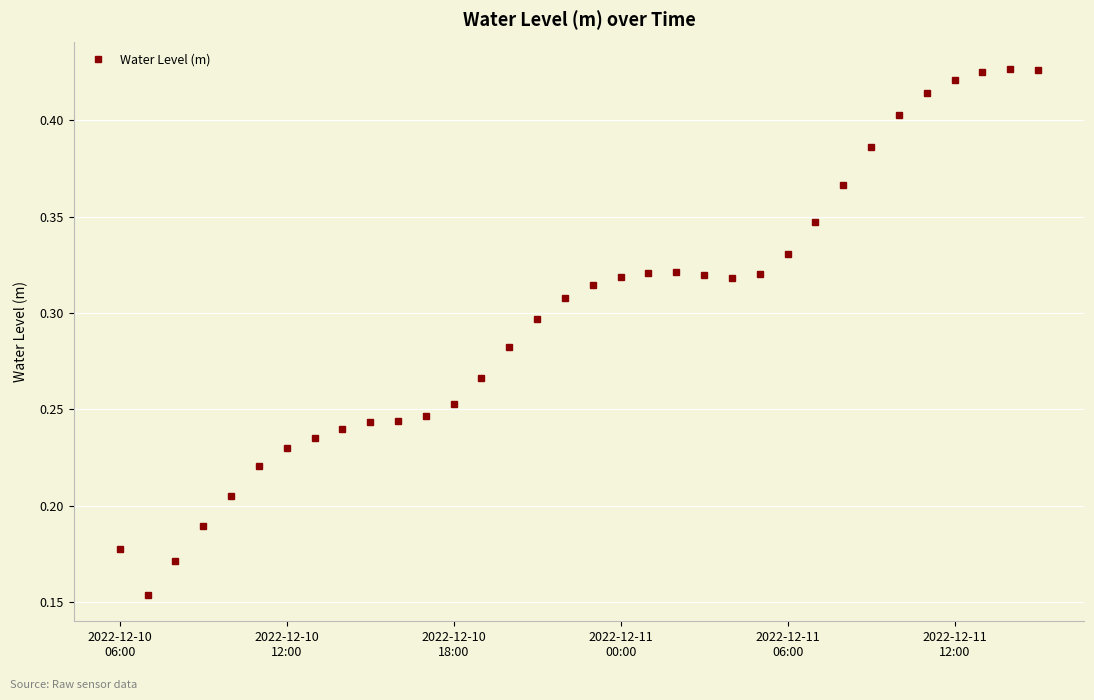

What is the sum of all values?

10.1